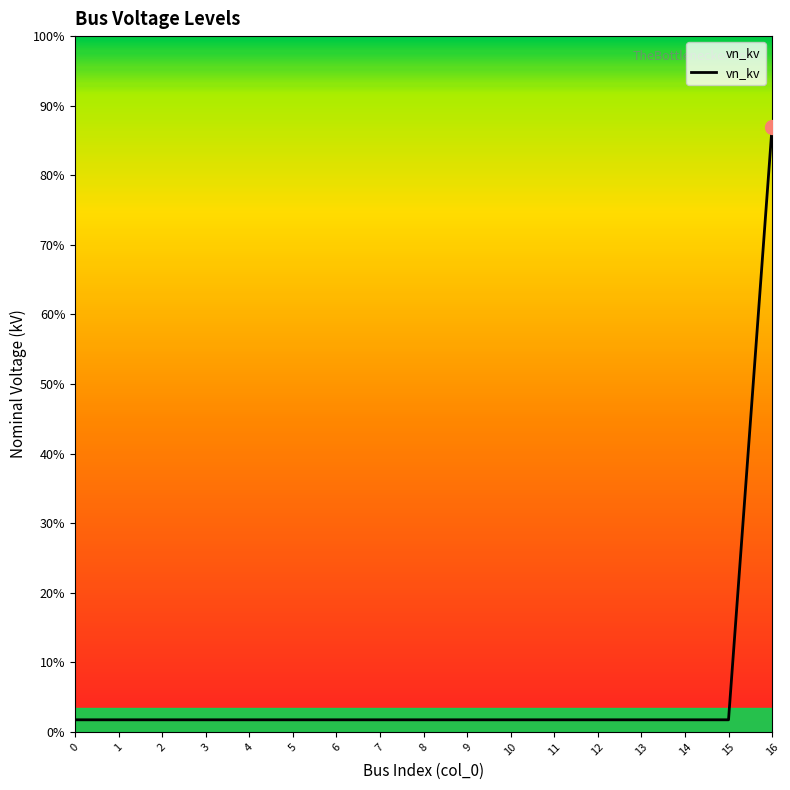

Does the chart display data point markers on the line(s)?

No